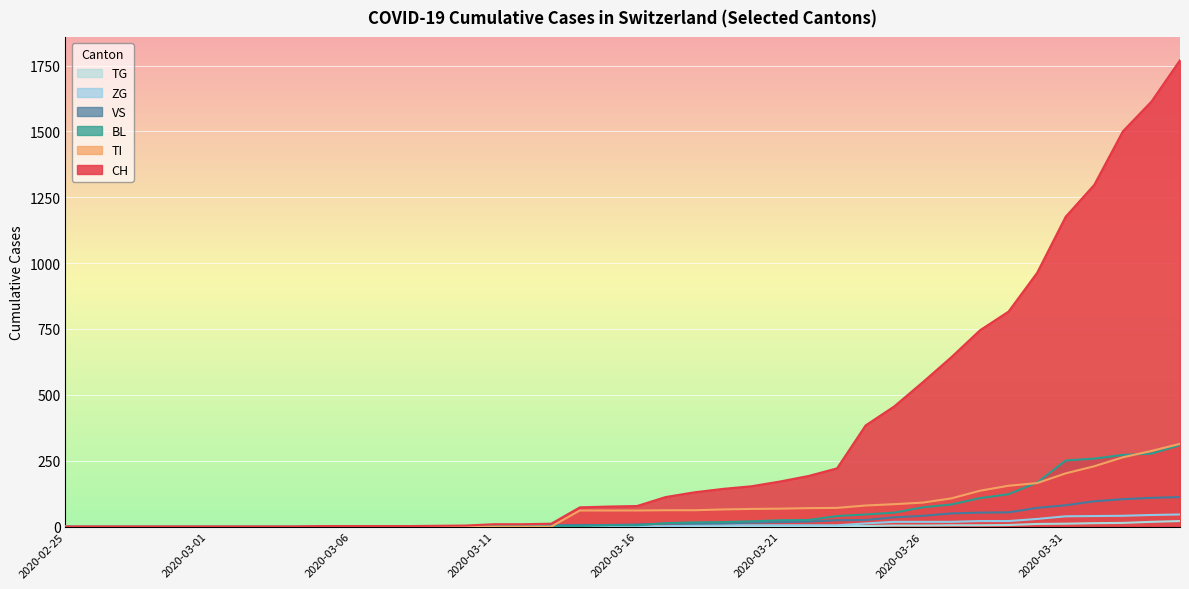

Reading left to right, list all the values displayed in this chart.

CH: 2020-02-25=0	2020-02-26=0	2020-02-27=0	2020-02-28=0	2020-02-29=0	2020-03-01=0	2020-03-02=0	2020-03-03=0	2020-03-04=0	2020-03-05=2	2020-03-06=2	2020-03-07=2	2020-03-08=2	2020-03-09=3	2020-03-10=4	2020-03-11=9	2020-03-12=9	2020-03-13=11	2020-03-14=73	2020-03-15=76	2020-03-16=78	2020-03-17=112	2020-03-18=130	2020-03-19=143	2020-03-20=153	2020-03-21=171	2020-03-22=192	2020-03-23=221	2020-03-24=384	2020-03-25=456	2020-03-26=548	2020-03-27=643	2020-03-28=745	2020-03-29=816	2020-03-30=963	2020-03-31=1176	2020-04-01=1297	2020-04-02=1500	2020-04-03=1613	2020-04-04=1770
TI: 2020-02-25=0	2020-02-26=0	2020-02-27=0	2020-02-28=0	2020-02-29=0	2020-03-01=0	2020-03-02=0	2020-03-03=0	2020-03-04=0	2020-03-05=0	2020-03-06=0	2020-03-07=0	2020-03-08=0	2020-03-09=0	2020-03-10=0	2020-03-11=0	2020-03-12=0	2020-03-13=0	2020-03-14=61	2020-03-15=61	2020-03-16=61	2020-03-17=62	2020-03-18=62	2020-03-19=65	2020-03-20=67	2020-03-21=68	2020-03-22=70	2020-03-23=71	2020-03-24=80	2020-03-25=85	2020-03-26=91	2020-03-27=107	2020-03-28=136	2020-03-29=155	2020-03-30=165	2020-03-31=202	2020-04-01=229	2020-04-02=263	2020-04-03=287	2020-04-04=314
BL: 2020-02-25=0	2020-02-26=0	2020-02-27=0	2020-02-28=0	2020-02-29=0	2020-03-01=0	2020-03-02=0	2020-03-03=0	2020-03-04=0	2020-03-05=0	2020-03-06=0	2020-03-07=0	2020-03-08=0	2020-03-09=1	2020-03-10=2	2020-03-11=2	2020-03-12=2	2020-03-13=2	2020-03-14=2	2020-03-15=5	2020-03-16=5	2020-03-17=13	2020-03-18=16	2020-03-19=17	2020-03-20=20	2020-03-21=24	2020-03-22=25	2020-03-23=40	2020-03-24=46	2020-03-25=53	2020-03-26=73	2020-03-27=84	2020-03-28=108	2020-03-29=123	2020-03-30=167	2020-03-31=251	2020-04-01=258	2020-04-02=272	2020-04-03=277	2020-04-04=309
VS: 2020-02-25=0	2020-02-26=0	2020-02-27=0	2020-02-28=0	2020-02-29=0	2020-03-01=0	2020-03-02=0	2020-03-03=0	2020-03-04=0	2020-03-05=2	2020-03-06=2	2020-03-07=2	2020-03-08=2	2020-03-09=2	2020-03-10=2	2020-03-11=3	2020-03-12=3	2020-03-13=5	2020-03-14=6	2020-03-15=6	2020-03-16=8	2020-03-17=11	2020-03-18=11	2020-03-19=12	2020-03-20=15	2020-03-21=17	2020-03-22=19	2020-03-23=24	2020-03-24=25	2020-03-25=35	2020-03-26=41	2020-03-27=50	2020-03-28=53	2020-03-29=54	2020-03-30=71	2020-03-31=81	2020-04-01=96	2020-04-02=104	2020-04-03=109	2020-04-04=112
TG: 2020-02-25=0	2020-02-26=0	2020-02-27=0	2020-02-28=0	2020-02-29=0	2020-03-01=0	2020-03-02=0	2020-03-03=0	2020-03-04=0	2020-03-05=0	2020-03-06=0	2020-03-07=0	2020-03-08=0	2020-03-09=0	2020-03-10=0	2020-03-11=0	2020-03-12=0	2020-03-13=0	2020-03-14=0	2020-03-15=0	2020-03-16=0	2020-03-17=0	2020-03-18=0	2020-03-19=0	2020-03-20=0	2020-03-21=0	2020-03-22=0	2020-03-23=2	2020-03-24=2	2020-03-25=4	2020-03-26=4	2020-03-27=5	2020-03-28=5	2020-03-29=6	2020-03-30=10	2020-03-31=11	2020-04-01=13	2020-04-02=14	2020-04-03=18	2020-04-04=21
ZG: 2020-02-25=0	2020-02-26=0	2020-02-27=0	2020-02-28=0	2020-02-29=0	2020-03-01=0	2020-03-02=0	2020-03-03=0	2020-03-04=0	2020-03-05=0	2020-03-06=0	2020-03-07=0	2020-03-08=0	2020-03-09=0	2020-03-10=0	2020-03-11=0	2020-03-12=0	2020-03-13=0	2020-03-14=0	2020-03-15=0	2020-03-16=0	2020-03-17=1	2020-03-18=5	2020-03-19=5	2020-03-20=5	2020-03-21=5	2020-03-22=5	2020-03-23=5	2020-03-24=12	2020-03-25=18	2020-03-26=18	2020-03-27=18	2020-03-28=21	2020-03-29=21	2020-03-30=29	2020-03-31=39	2020-04-01=40	2020-04-02=41	2020-04-03=44	2020-04-04=46